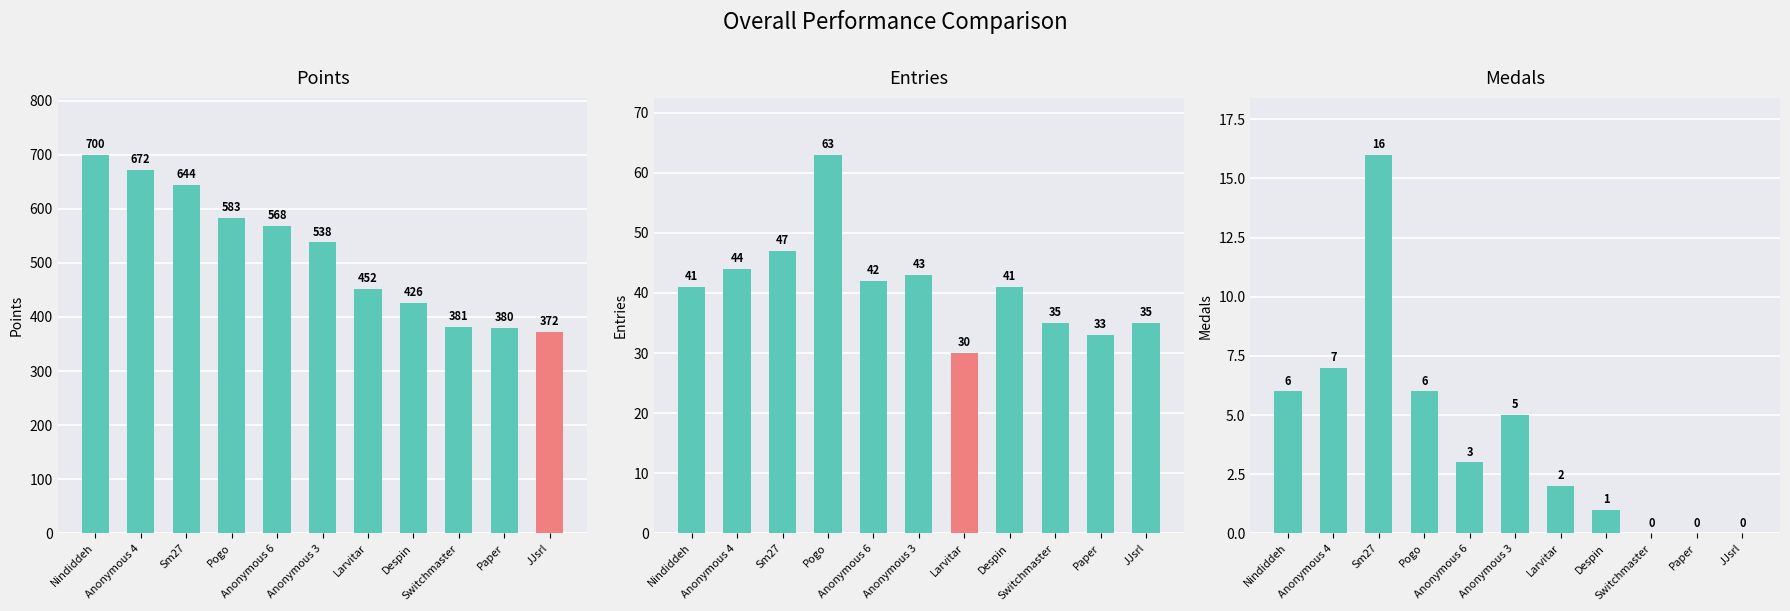

What is the value of the Entries bar at the 1st from the left?

41